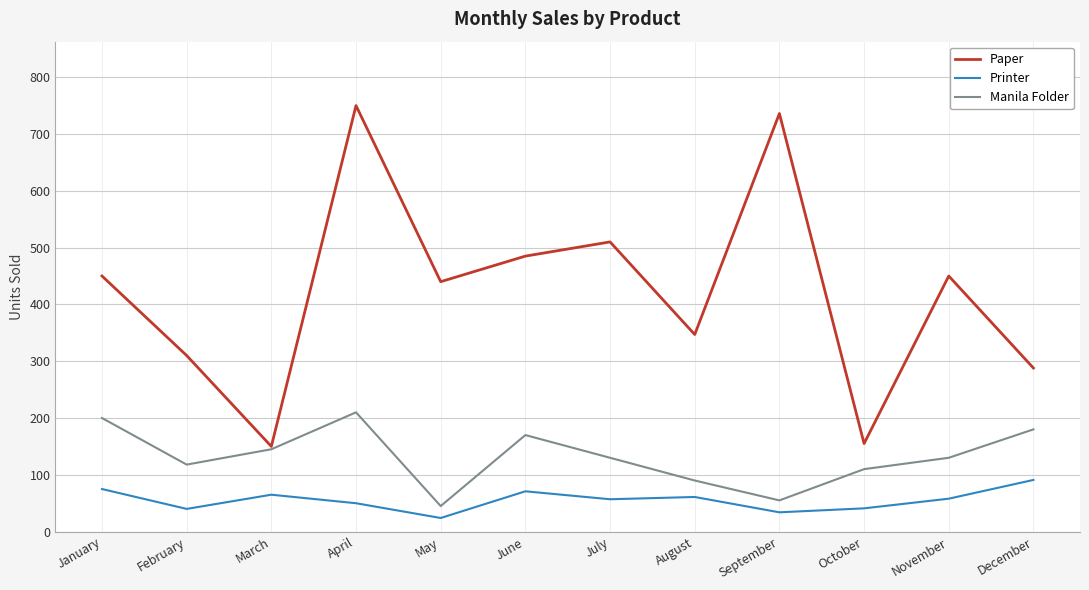

What is the approximate value of Printer at September, to the nearest 5?

35